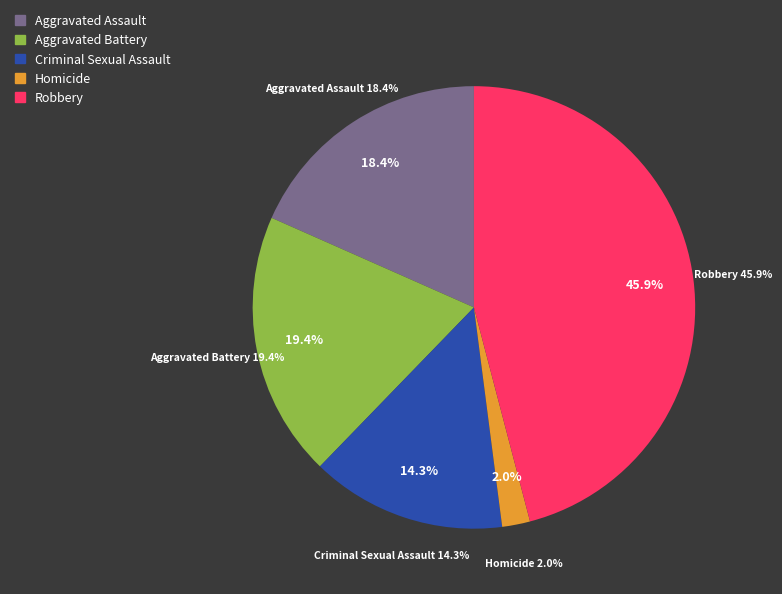

Is the sum of Aggravated Battery and Aggravated Assault greater than half?

No